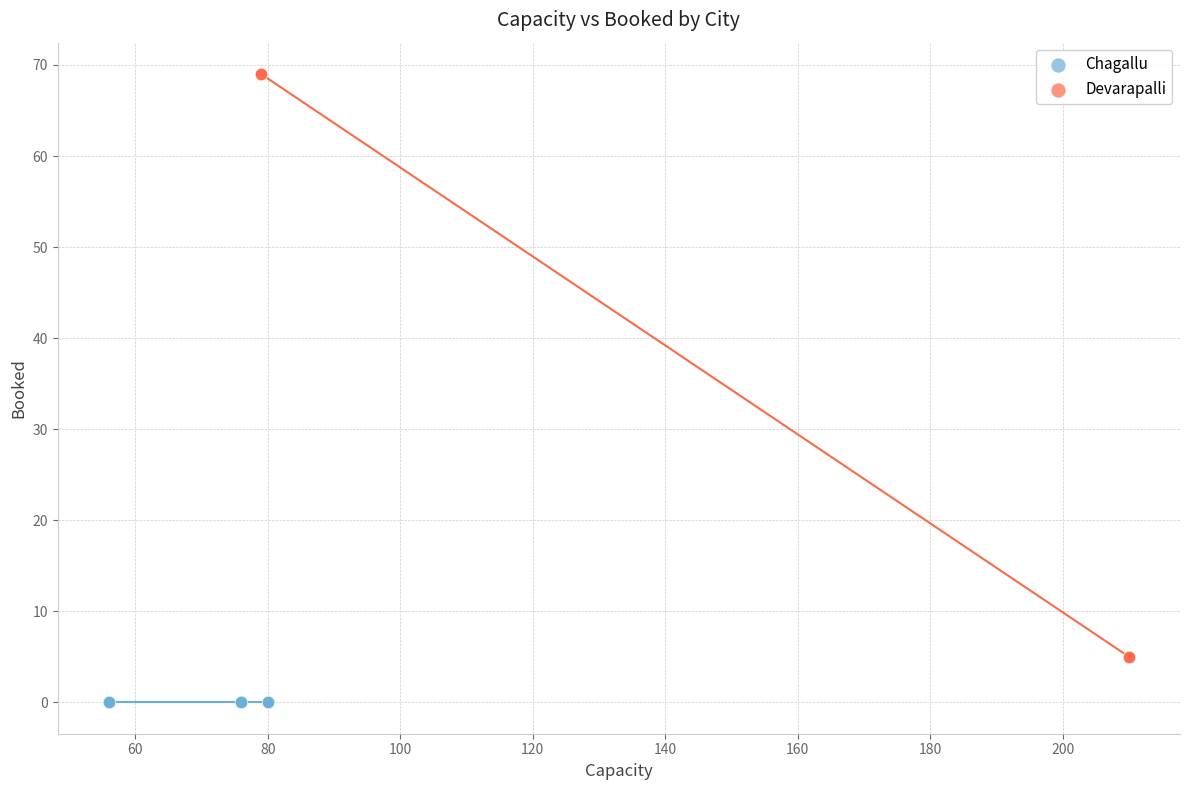

Which series contains the highest Y value?

Devarapalli